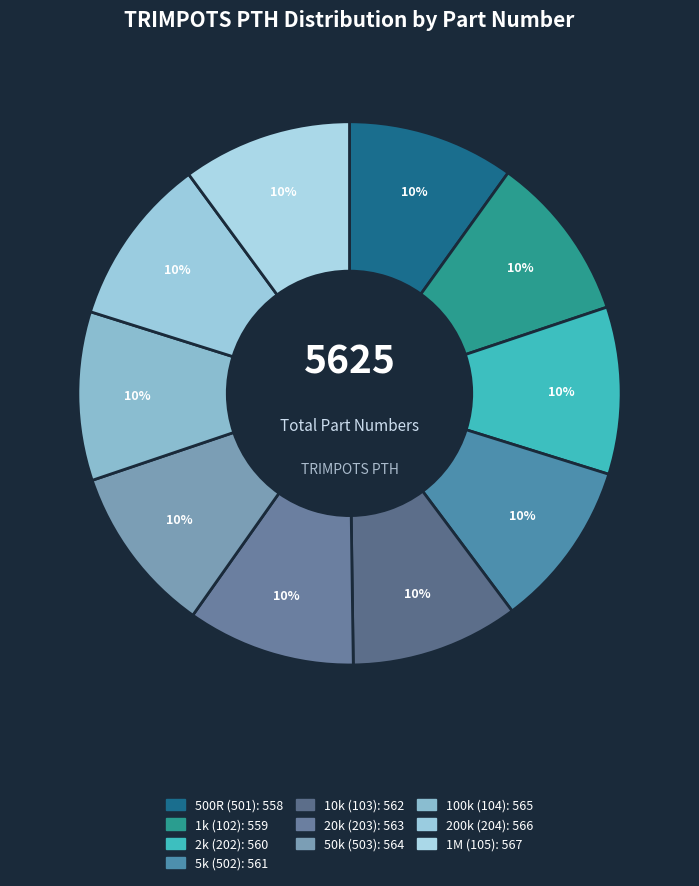

To the nearest percent, what is the average slice percentage?

10%